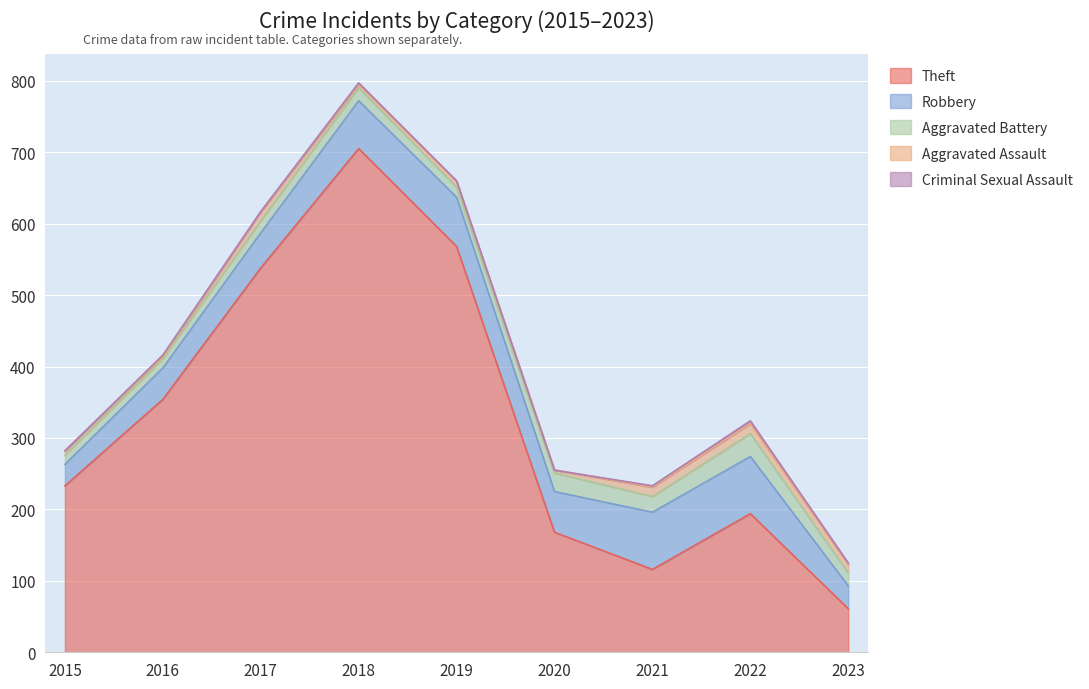

Rank the series by their maximum value, from lowest to highest.

Criminal Sexual Assault, Aggravated Assault, Aggravated Battery, Robbery, Theft